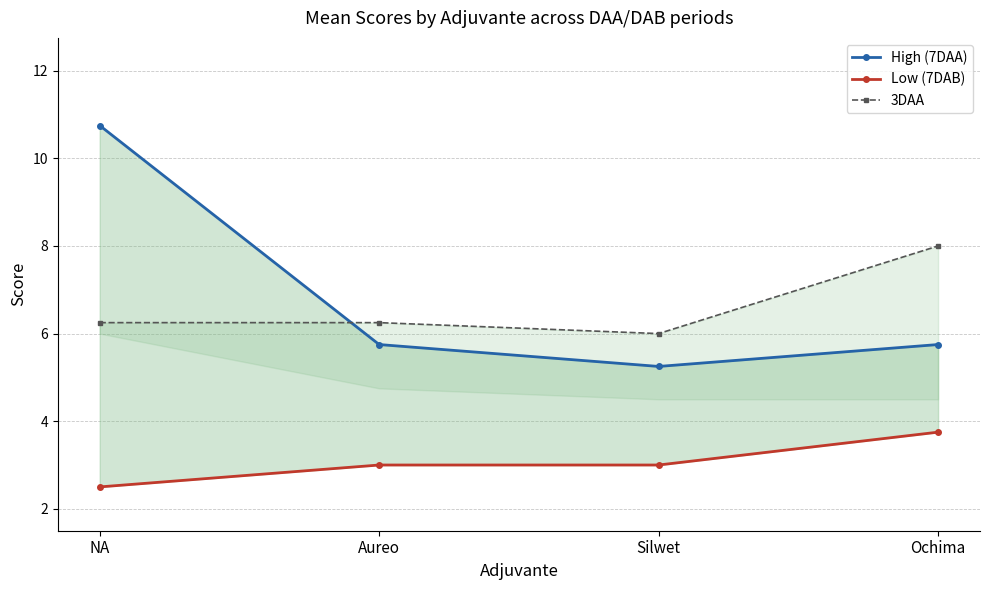

Which category has the lowest value in the 3DAA series?

Silwet